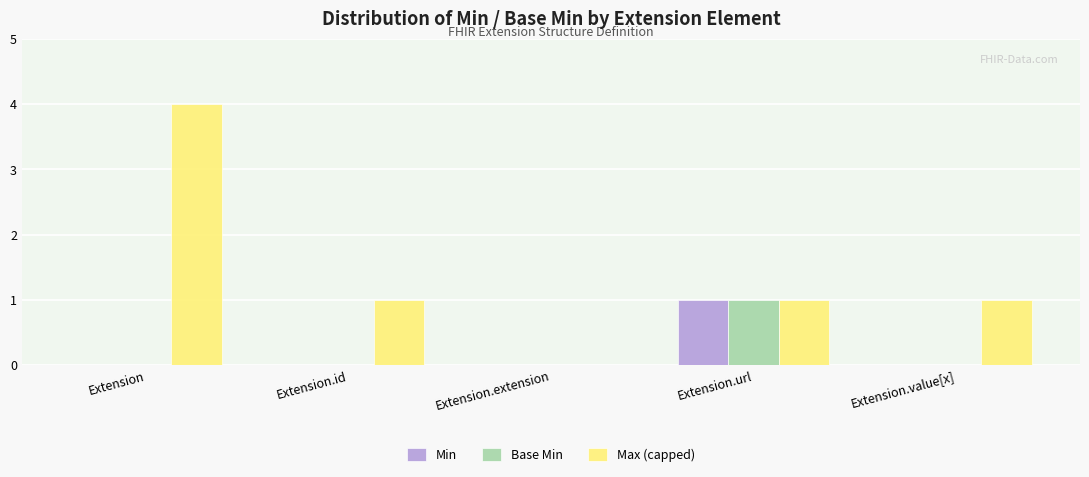

Which category has the highest value in the Base Min series?

Extension.url